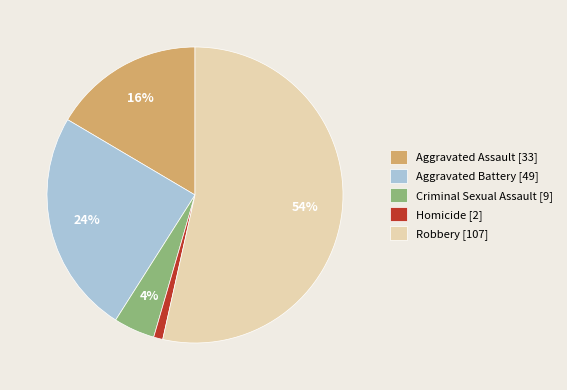

Is it true that Robbery is 43% of the pie?

False